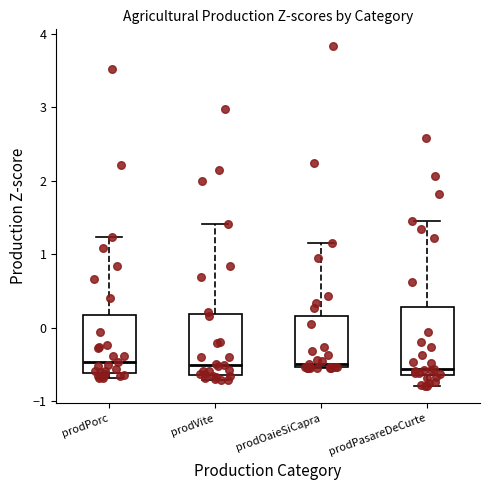

Reading left to right, transcribe this box plot: for each box, give where its median line is, the range the box spans, and where its two whiskers end, as read against the y-axis. The values are not printed on the chart, so give them approximately, as read against the axis.

prodPorc: median -0.5, box -0.6 to 0.2, whiskers -0.7 to 1.2
prodVite: median -0.5, box -0.6 to 0.2, whiskers -0.7 to 1.4
prodOaieSiCapra: median -0.5 (just above the box's lower edge), box -0.5 to 0.2, whiskers -0.5 to 1.2
prodPasareDeCurte: median -0.6 (just above the box's lower edge), box -0.6 to 0.3, whiskers -0.8 to 1.5